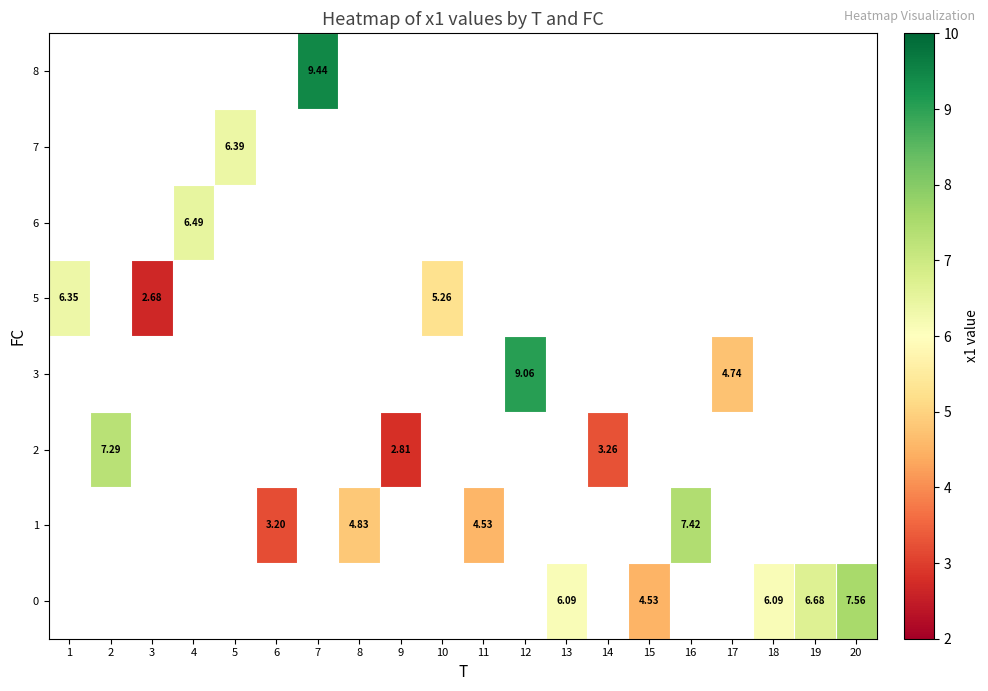

How many 1 values are between 3 and 7?

3